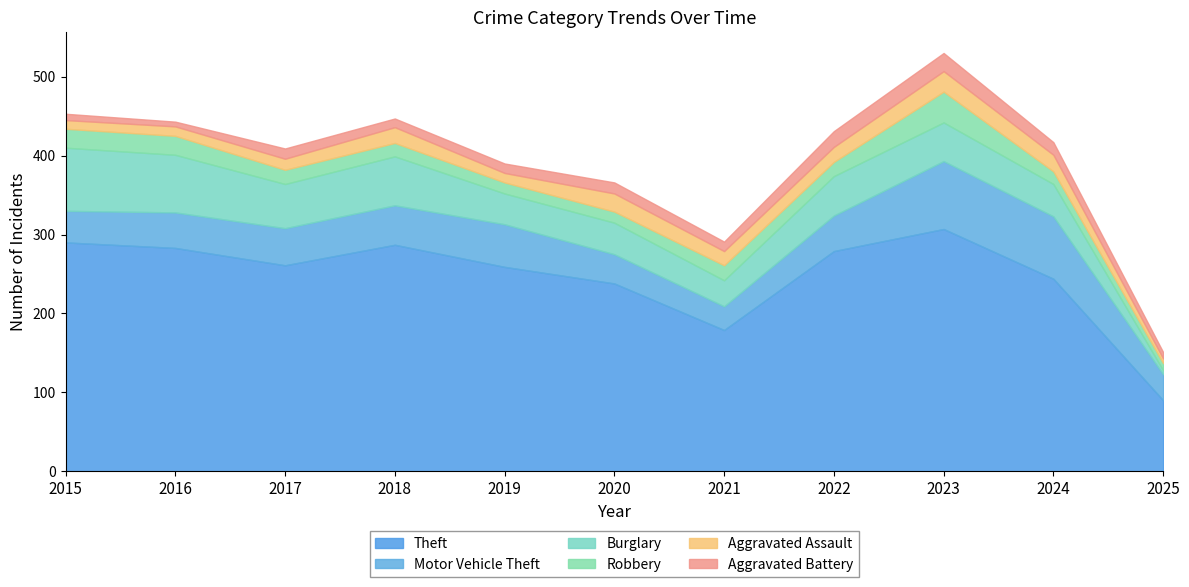

Which series ends up on top after the final intersection of Motor Vehicle Theft and Burglary?

Motor Vehicle Theft